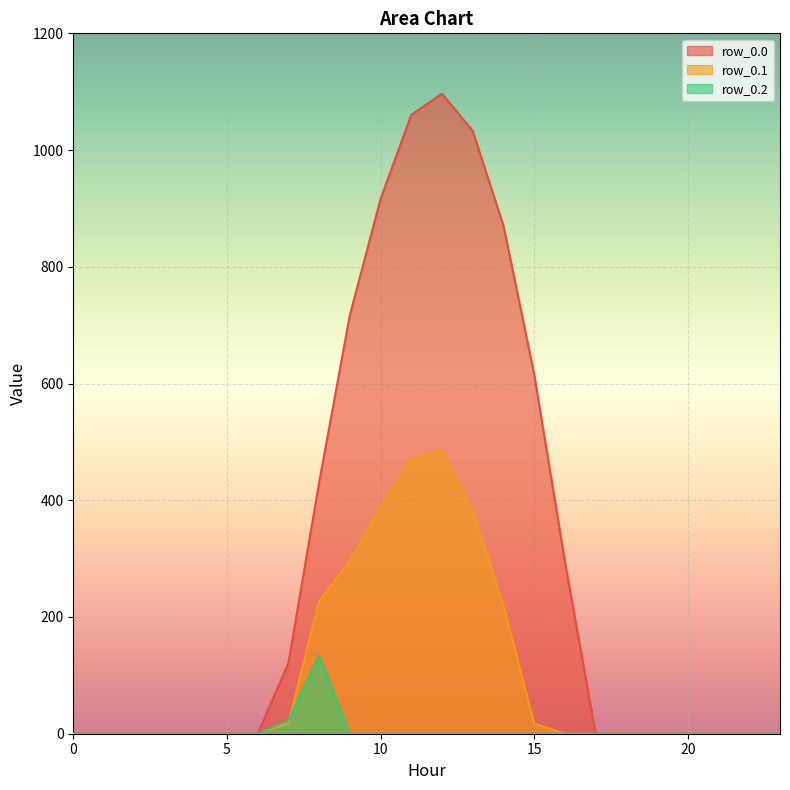

How many positive values does the row_0.2 series have?

2